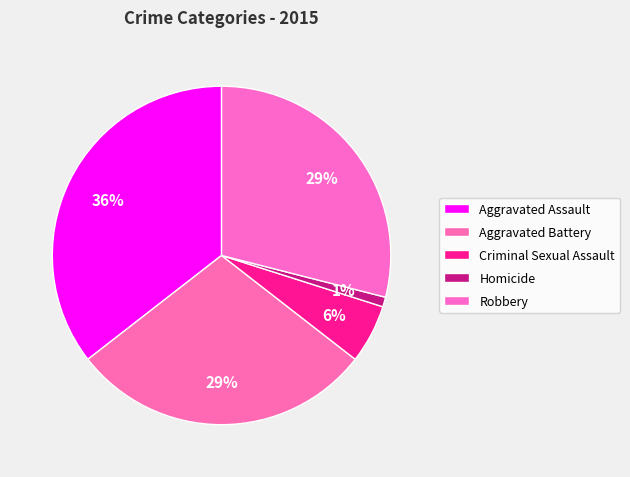

How many segments does this pie chart have?

5